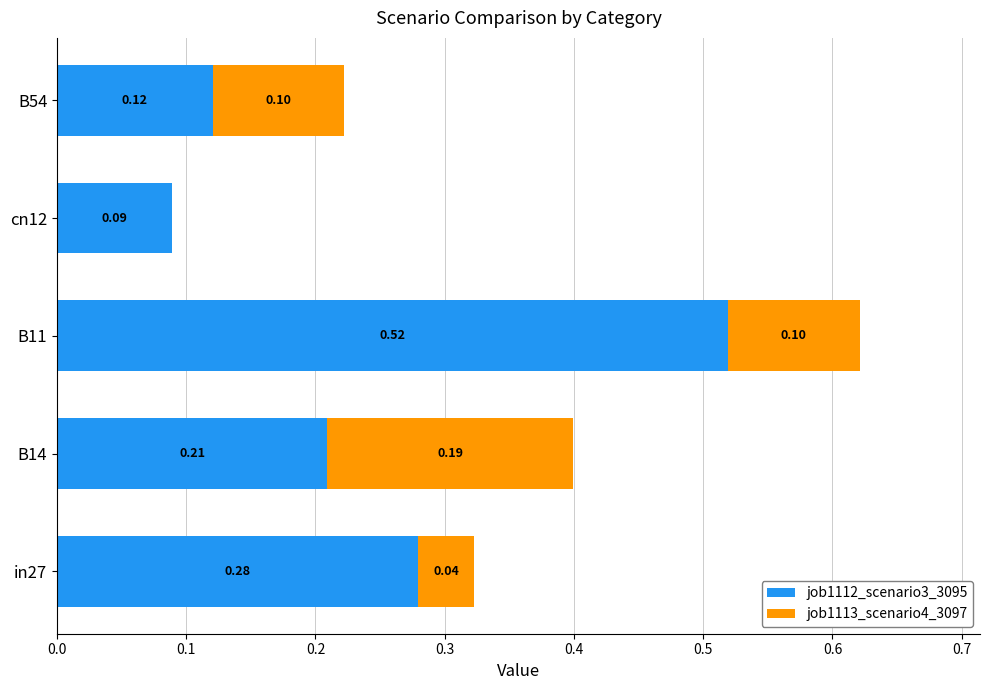

At which category is the sum across all series the highest?

B11